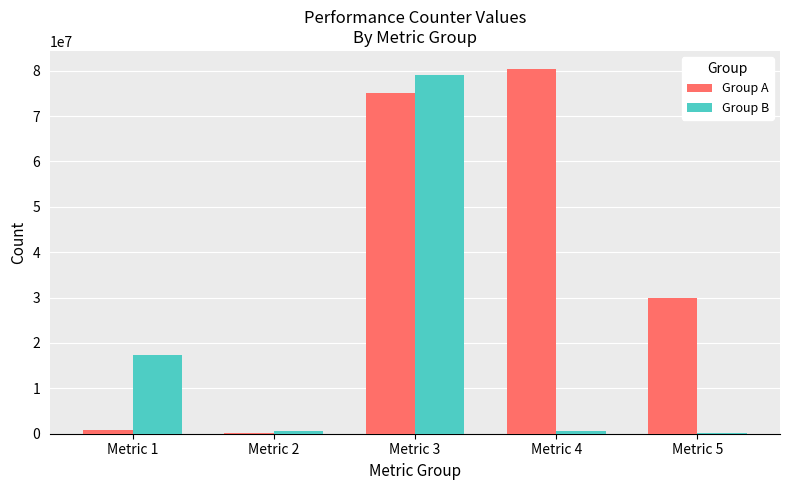

What are all the series names shown in the legend?

Group A, Group B